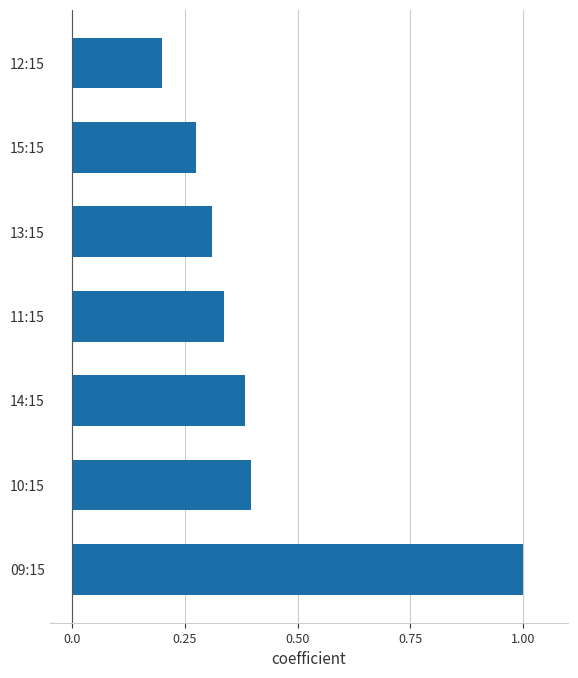

At which label is the value closest to 0?

12:15